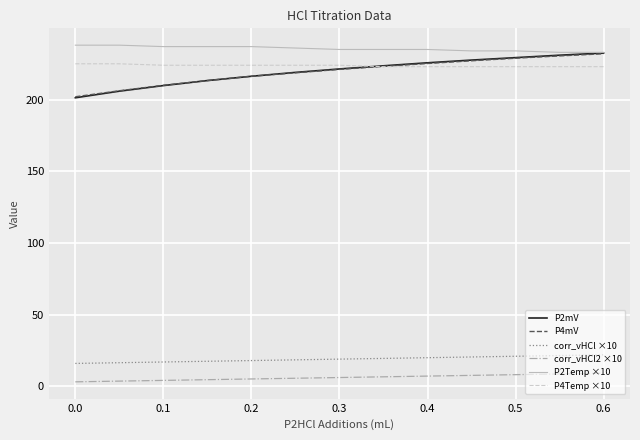

What are all the series names shown in the legend?

P2mV, P4mV, corr_vHCl ×10, corr_vHCl2 ×10, P2Temp ×10, P4Temp ×10